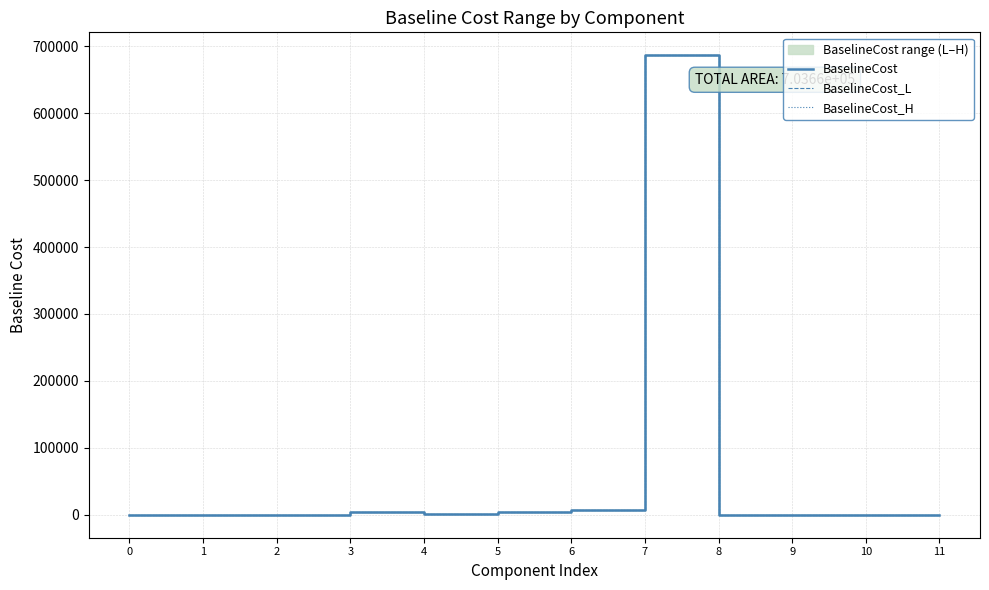

Is it true that BaselineCost_L equals 1.4 at 11?

False